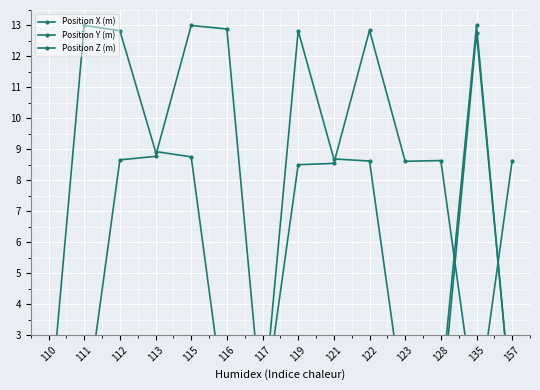

What is the minimum value for Position X (m)?

0.1